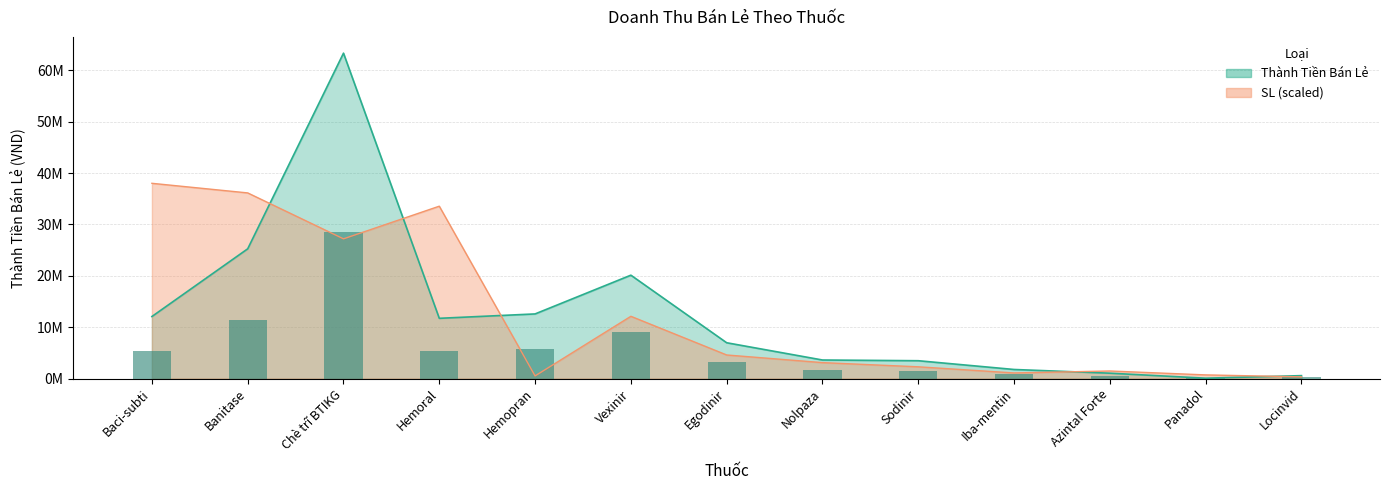

Reading right to left, list all the values displayed in this chart.

Thành Tiền Bán Lẻ: Locinvid=561000.0	Panadol=65000.0	Azintal Forte=1039500.0	Iba-mentin=1760000.0	Sodinir=3465000.0	Nolpaza=3605250.0	Egodinir=6963000.0	Vexinir=20114600.0	Hemopran=12572500.0	Hemoral=11718960.0	Chè trĩ BTIKG=63325900.0	Banitase=25244340.0	Baci-subti=12068100.0
SL: Locinvid=325862.3	Panadol=706034.9	Azintal Forte=1466380.2	Iba-mentin=1086207.5	Sodinir=2281035.8	Nolpaza=3095691.5	Egodinir=4583795.8	Vexinir=12111214.2	Hemopran=510517.5	Hemoral=33542089.1	Chè trĩ BTIKG=27187774.9	Banitase=36127263.0	Baci-subti=37995540.0